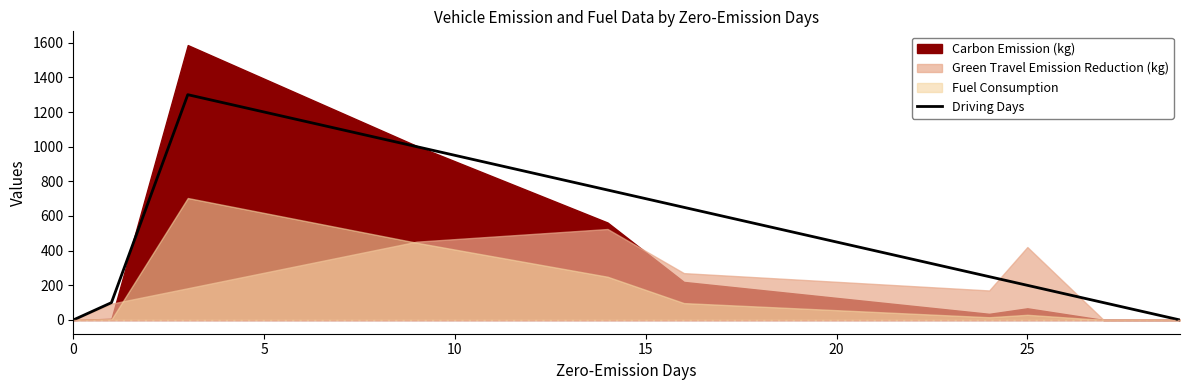

Reading left to right, extract all data points from this chart.

0	100	1300	1000	750	650	250	200	100	50	0